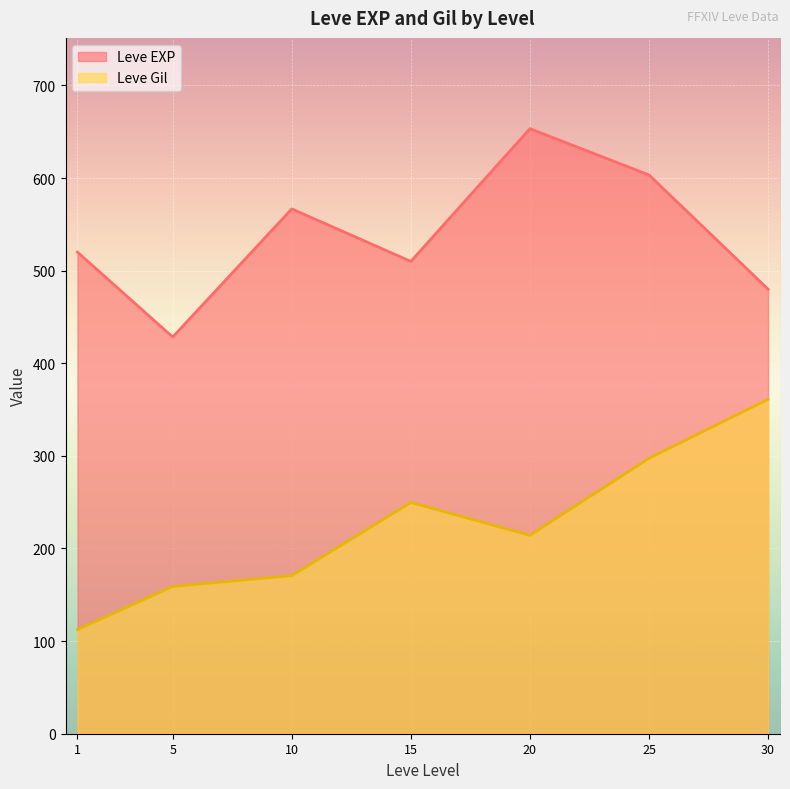

What is the approximate value of Leve EXP at 15?

510.0